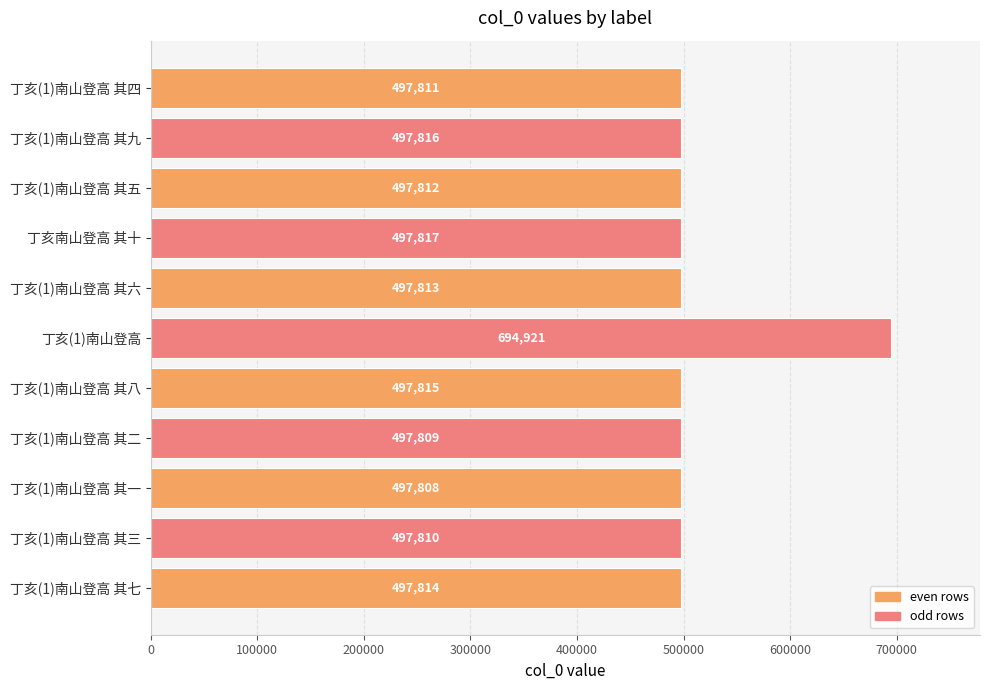

What is the label of the 10th bar from the top?

丁亥(1)南山登高 其三